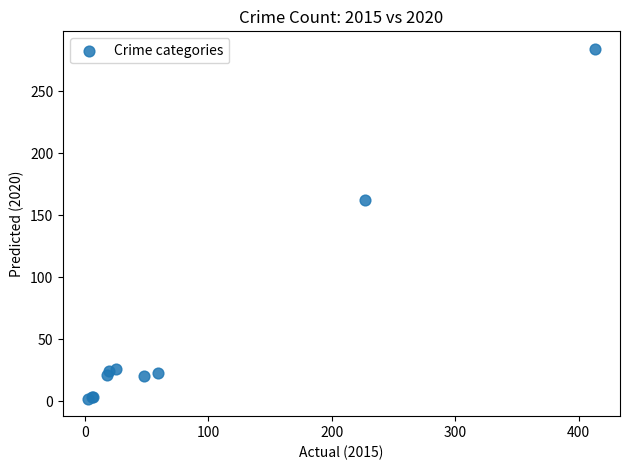

What Y value in the scatter plot is closest to 143?

162